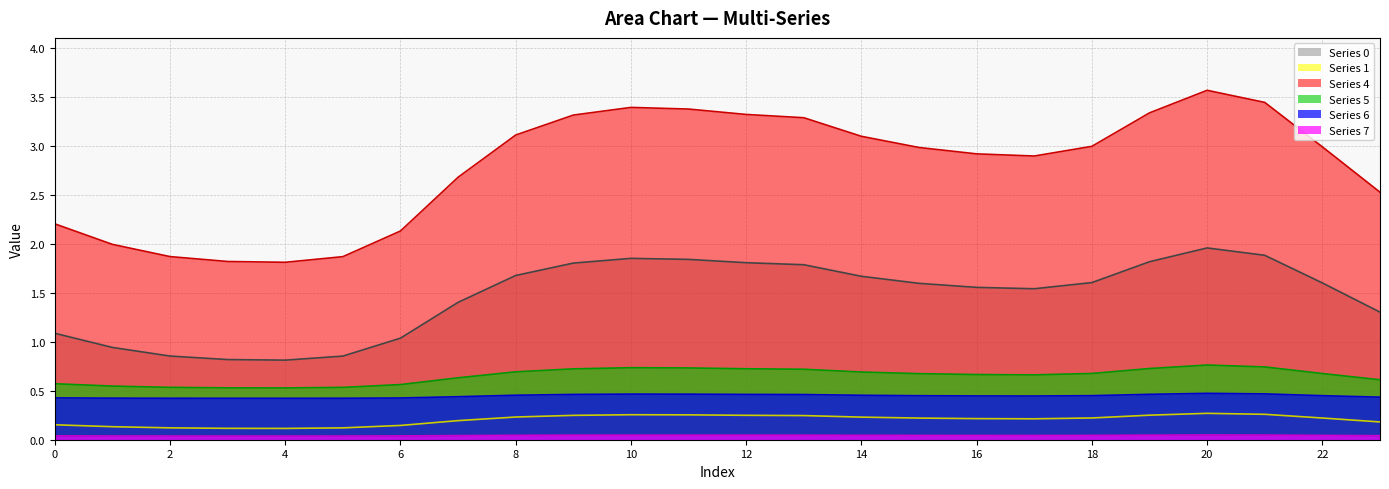

How many series are shown in this chart?

6